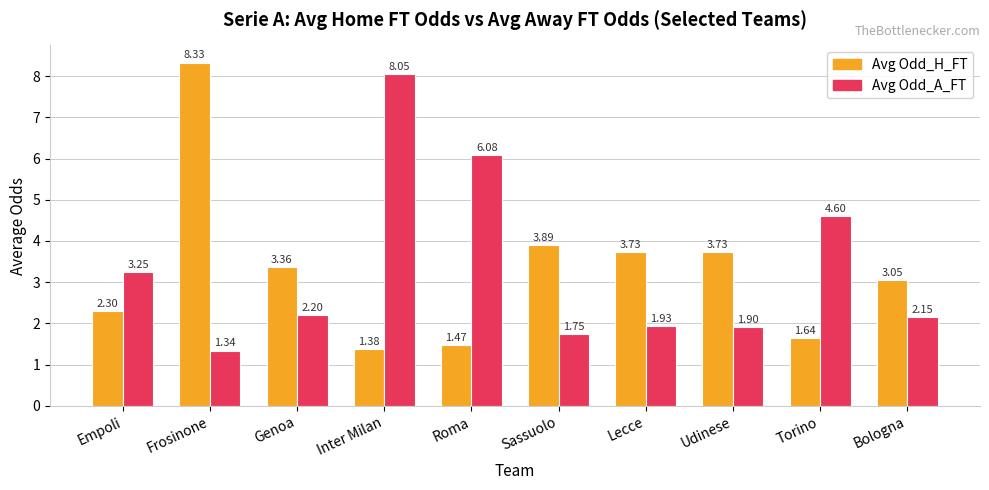

Rank the series by their average value, from lowest to highest.

Avg Odd_H_FT, Avg Odd_A_FT